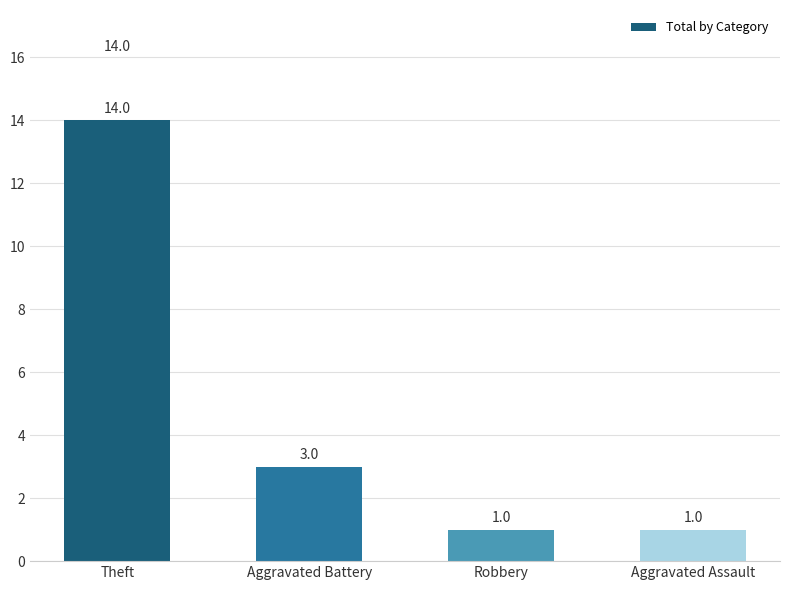

What is the change in value from Theft to Aggravated Assault?

-13